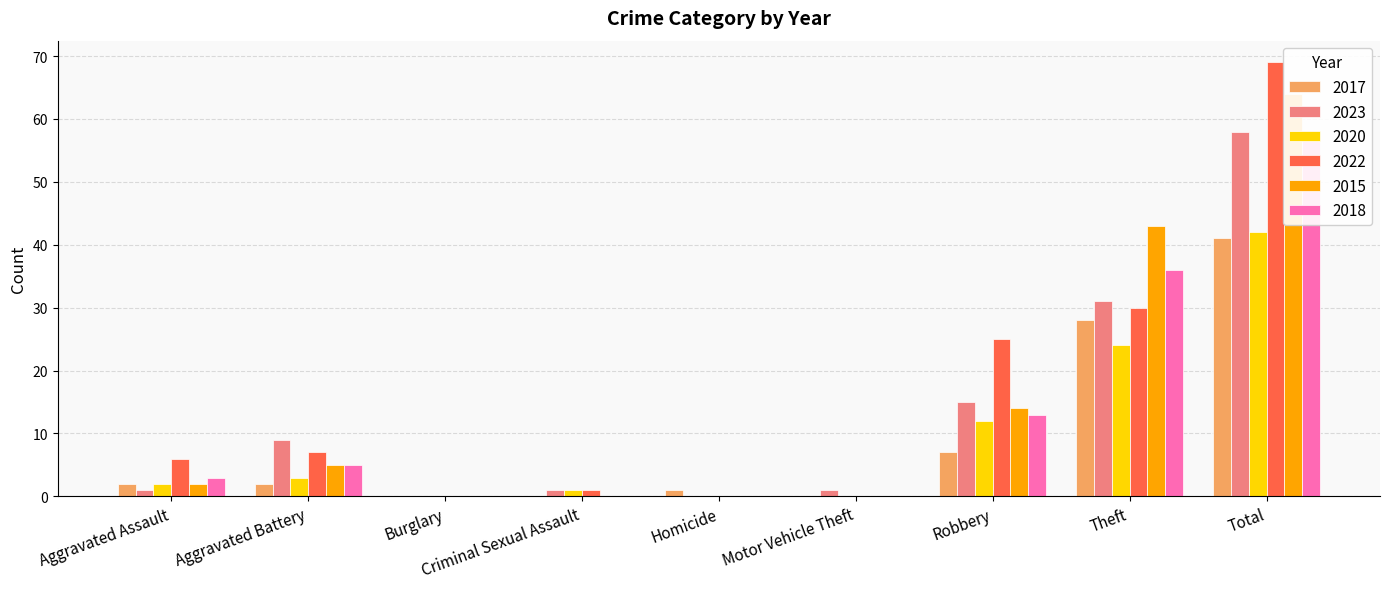

Reading left to right, what are all the values shown in this chart?

2017: Aggravated Assault=2	Aggravated Battery=2	Burglary=0	Criminal Sexual Assault=0	Homicide=1	Motor Vehicle Theft=0	Robbery=7	Theft=28	Total=41
2023: Aggravated Assault=1	Aggravated Battery=9	Burglary=0	Criminal Sexual Assault=1	Homicide=0	Motor Vehicle Theft=1	Robbery=15	Theft=31	Total=58
2020: Aggravated Assault=2	Aggravated Battery=3	Burglary=0	Criminal Sexual Assault=1	Homicide=0	Motor Vehicle Theft=0	Robbery=12	Theft=24	Total=42
2022: Aggravated Assault=6	Aggravated Battery=7	Burglary=0	Criminal Sexual Assault=1	Homicide=0	Motor Vehicle Theft=0	Robbery=25	Theft=30	Total=69
2015: Aggravated Assault=2	Aggravated Battery=5	Burglary=0	Criminal Sexual Assault=0	Homicide=0	Motor Vehicle Theft=0	Robbery=14	Theft=43	Total=64
2018: Aggravated Assault=3	Aggravated Battery=5	Burglary=0	Criminal Sexual Assault=0	Homicide=0	Motor Vehicle Theft=0	Robbery=13	Theft=36	Total=57